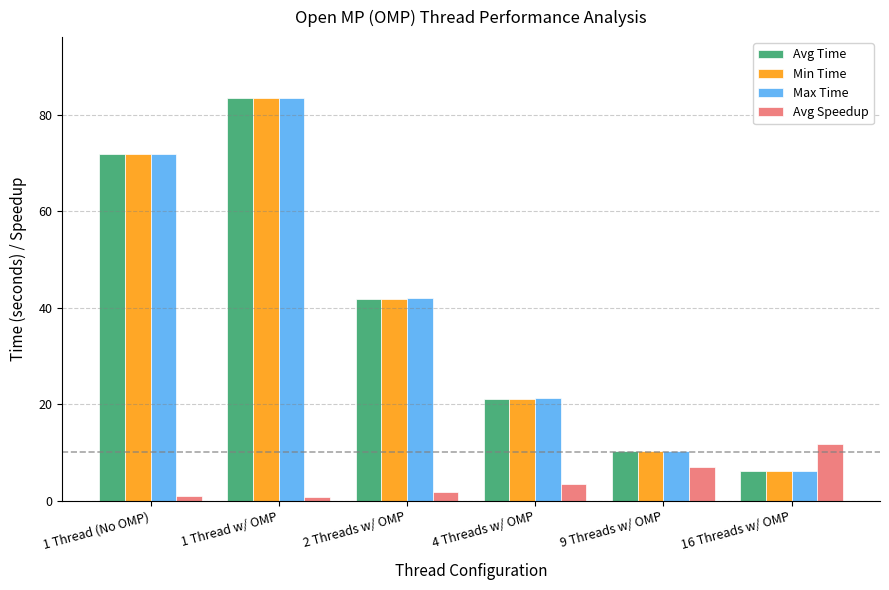

What is the label of the 3rd bar from the left?

2 Threads w/ OMP